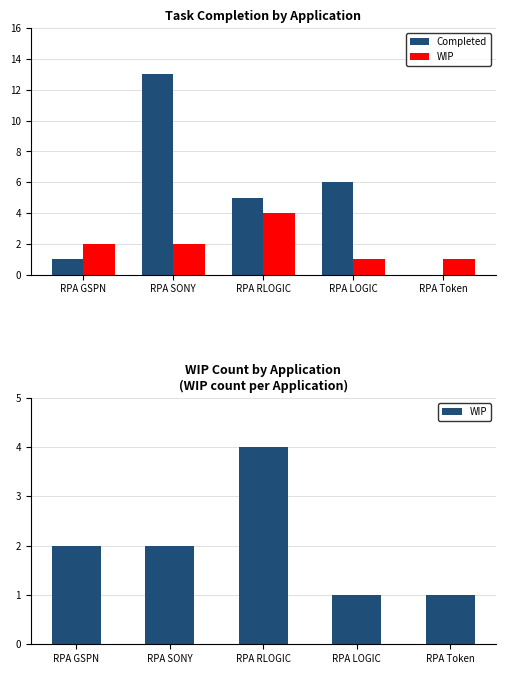

What is the value of the WIP bar at the 4th from the left?

1